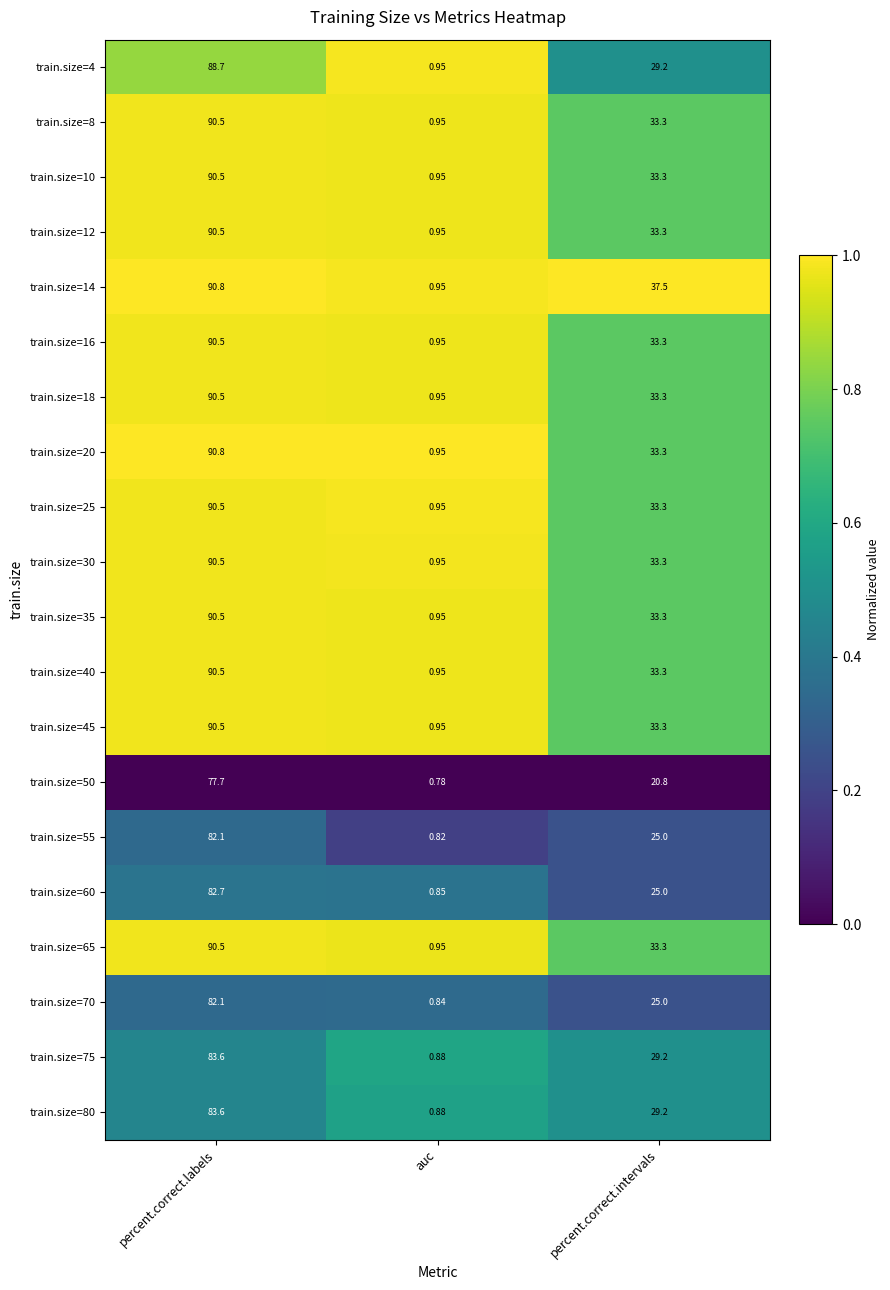

At which label does train.size=12 first exceed 33?

percent.correct.labels